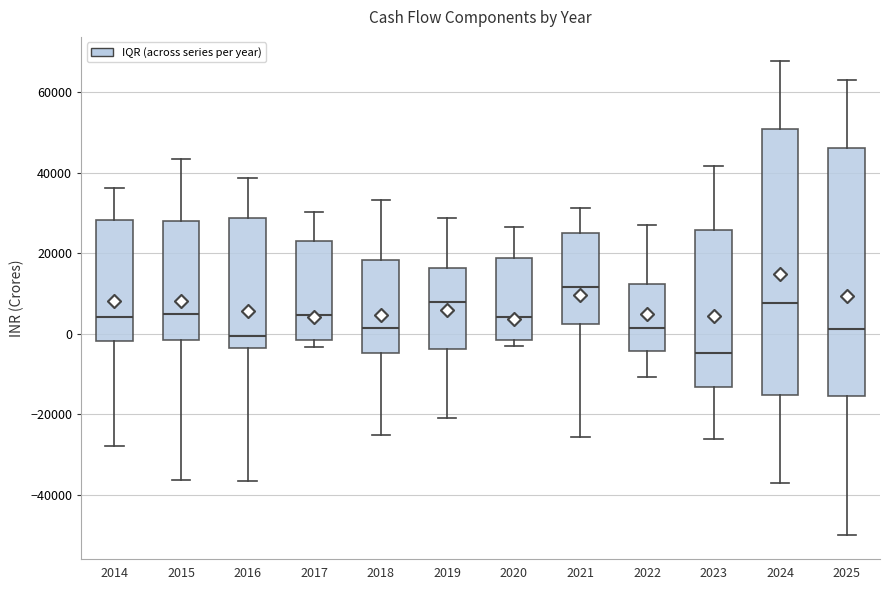

Comparing the boxes themselves (not the whiskers), which one is the tallest?

2024